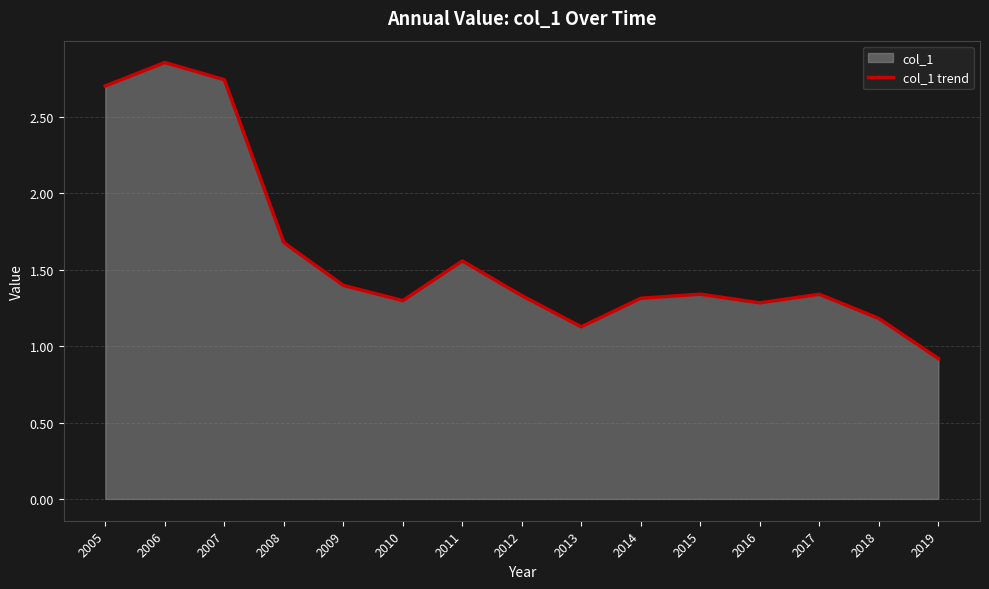

What is the average value?

1.6